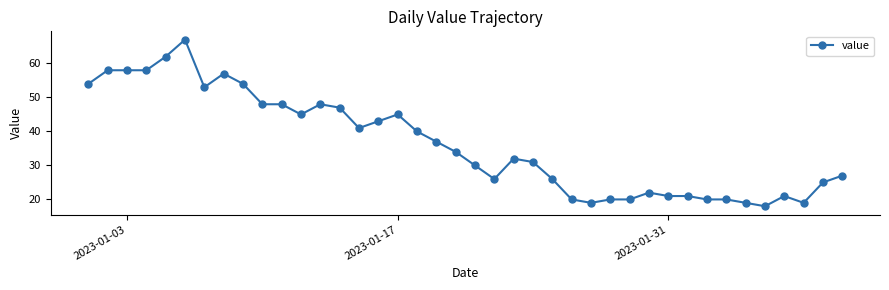

How many data points does each series have?

40